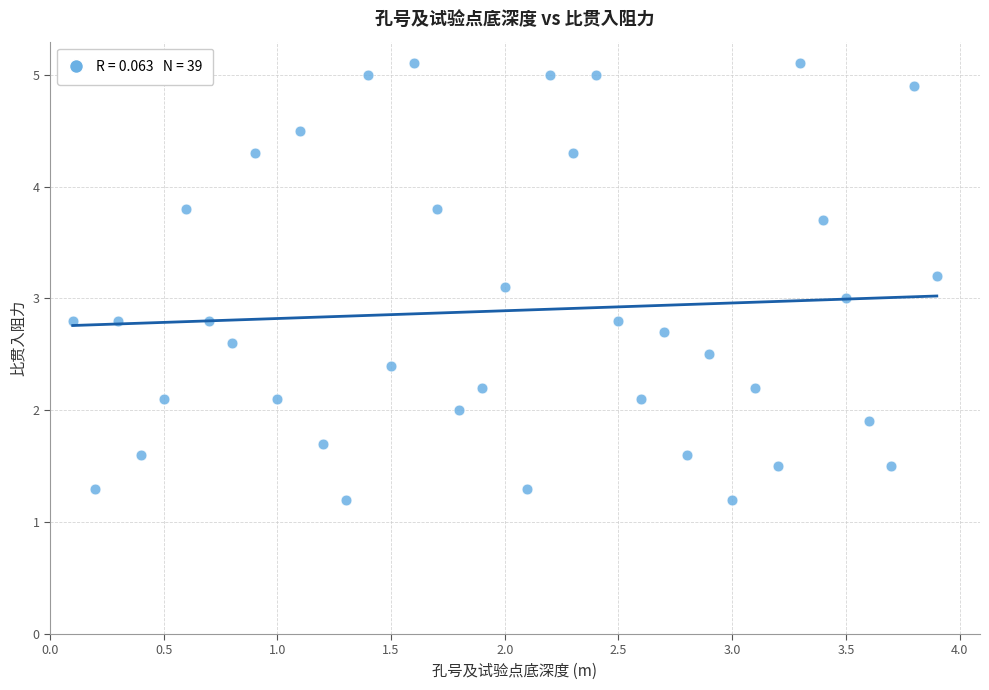

What is the range of X values (max minus min)?

3.8